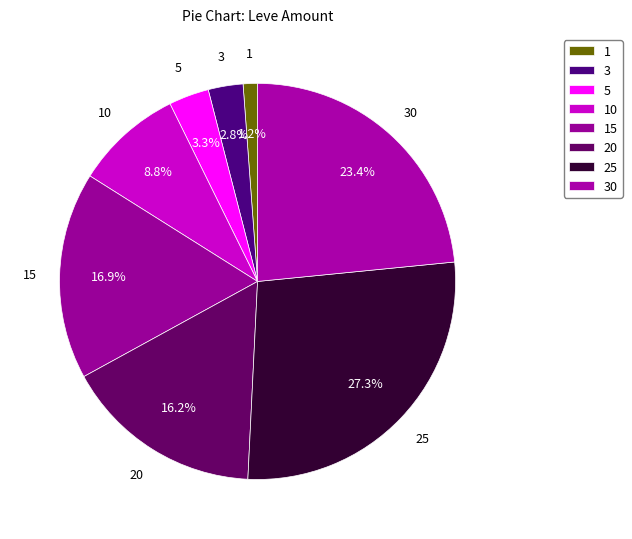

True or false: 30 accounts for 37% of the total.

False